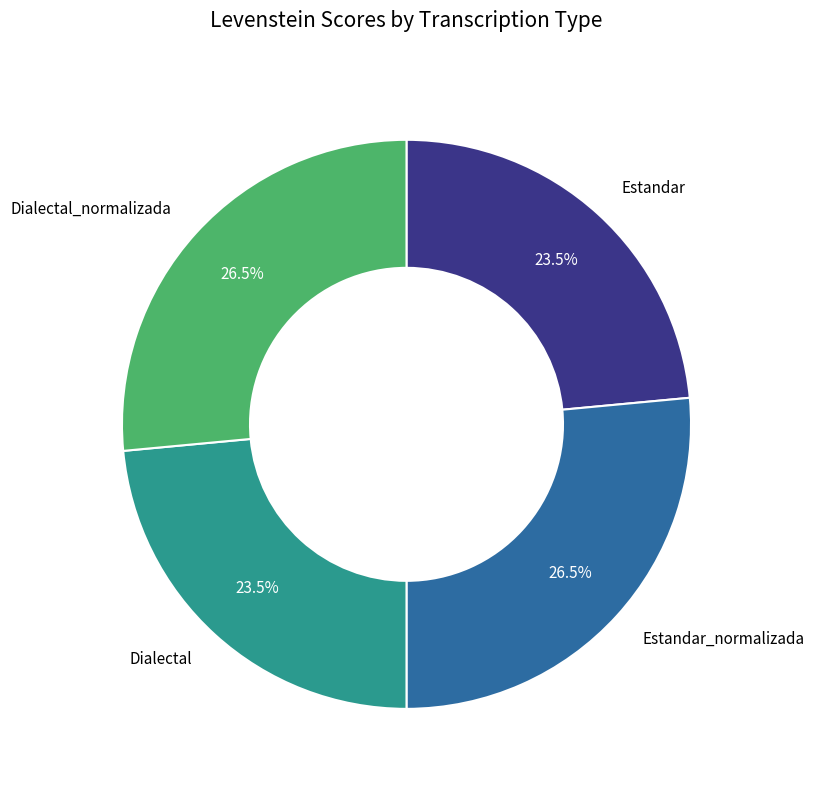

Is there a majority slice in this chart?

No